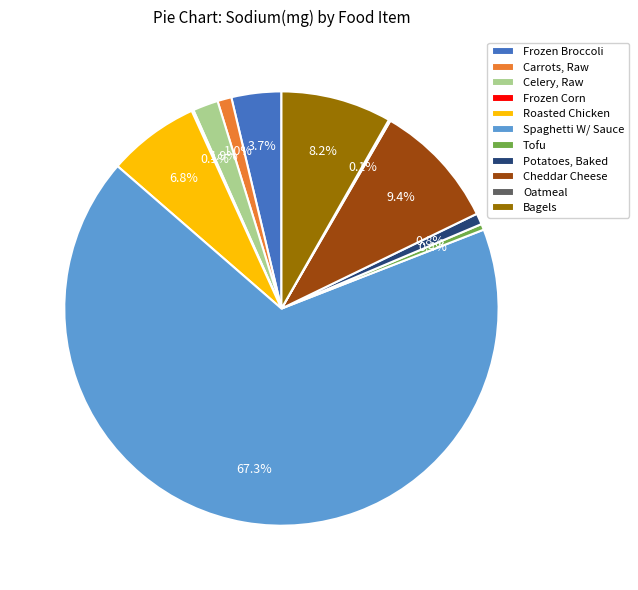

Approximately how many times larger is the value at Bagels compared to Frozen Broccoli?

2.2